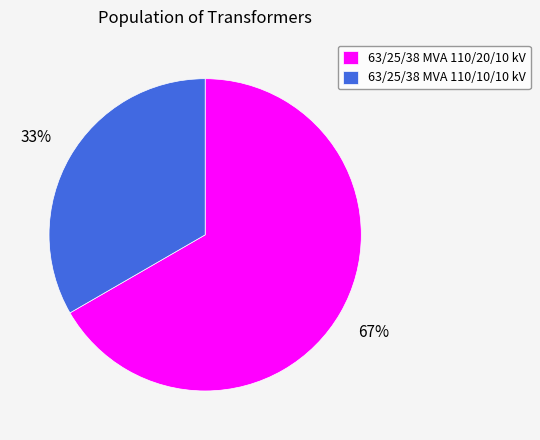

The 63/25/38 MVA 110/20/10 kV slice represents 67% of the pie. True or false?

True